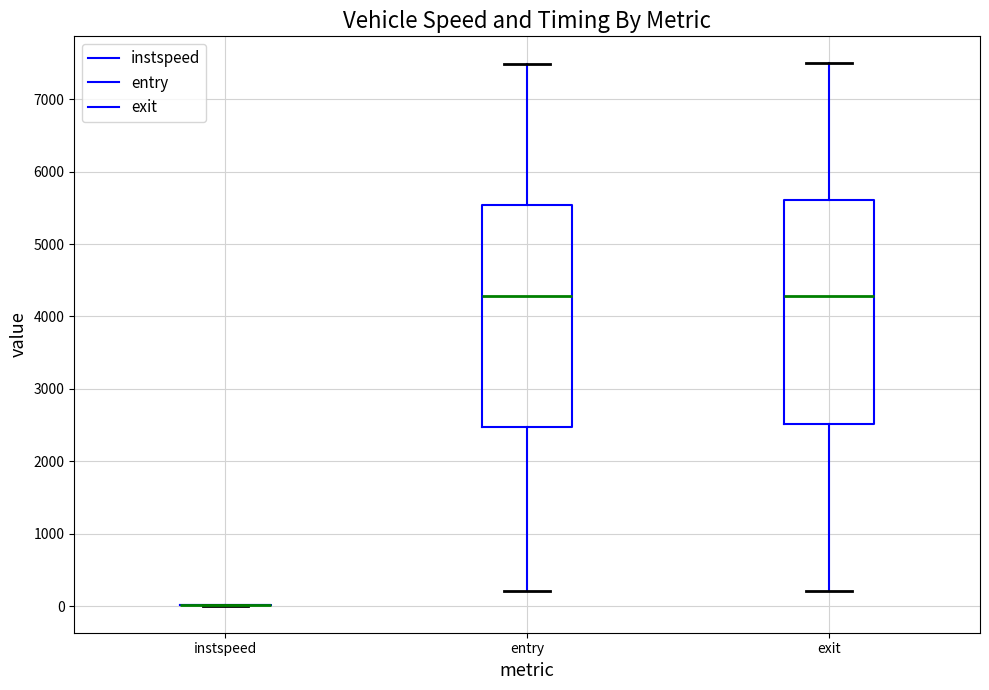

Reading left to right, transcribe this box plot: for each box, give where its median line is, the range the box spans, and where its two whiskers end, as read against the y-axis. The values are not printed on the chart, so give them approximately, as read against the axis.

instspeed: box collapsed to a line at 0, whiskers 0 to 0
entry: median 4300, box 2500 to 5500, whiskers 200 to 7500
exit: median 4300, box 2500 to 5600, whiskers 200 to 7500